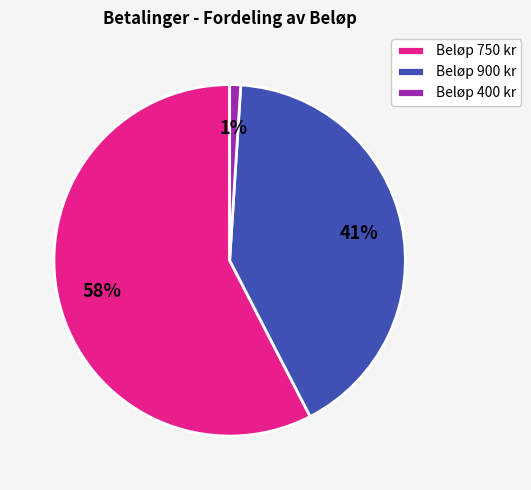

Count the number of slices in the pie.

3